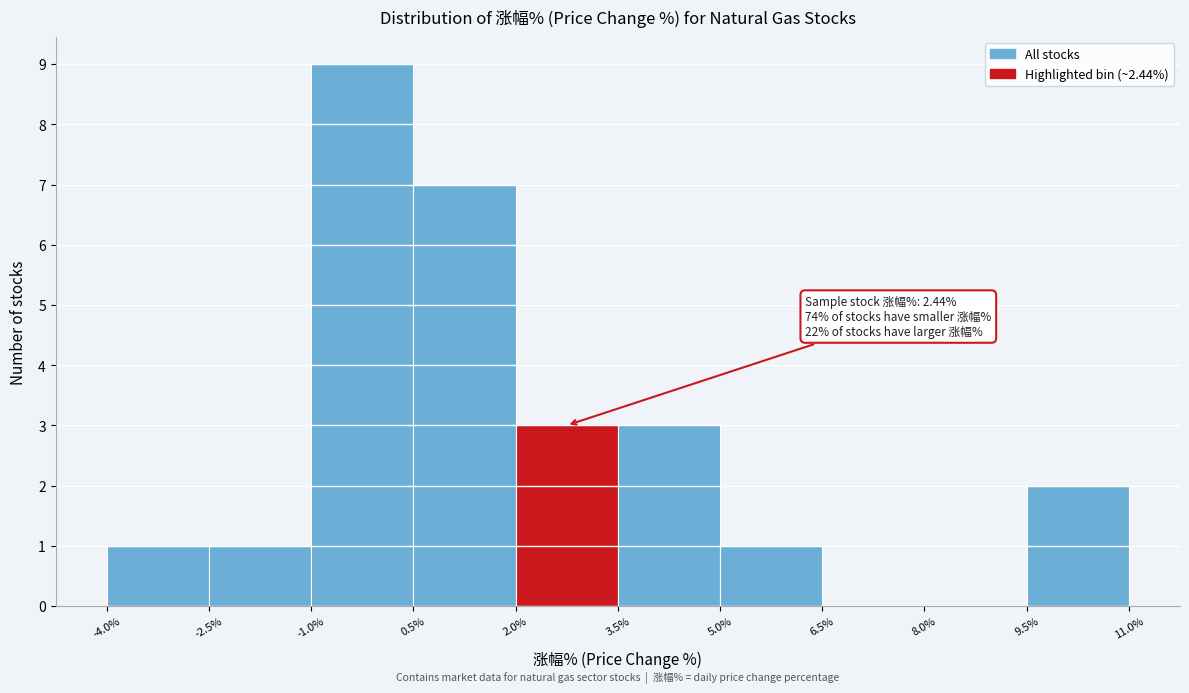

Over which range of the x-axis is the bar tallest?

-1.0% to 0.5%